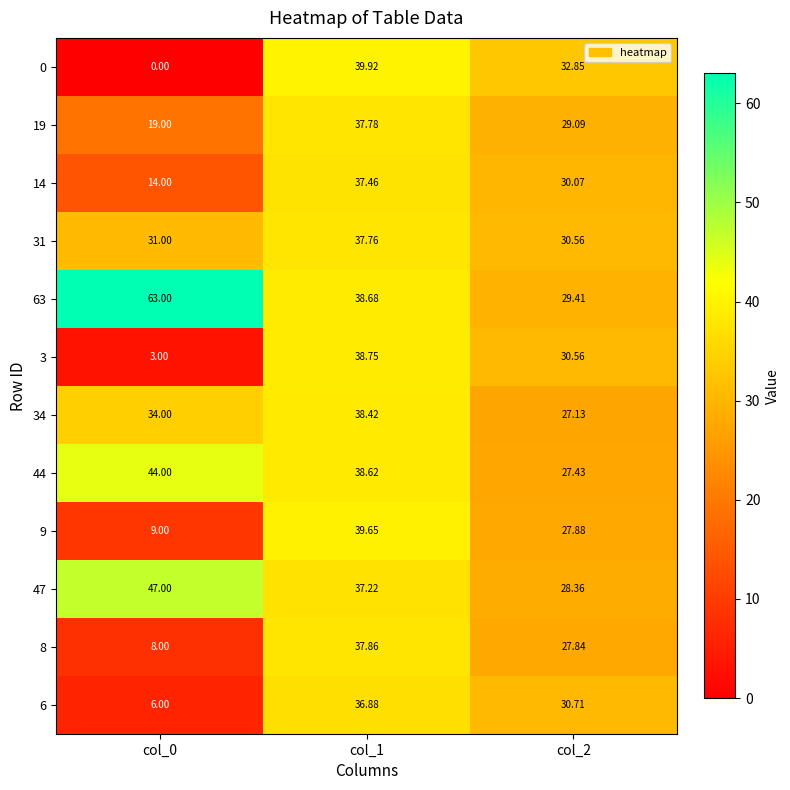

Between col_0 and col_2, which series saw the biggest shift?

63